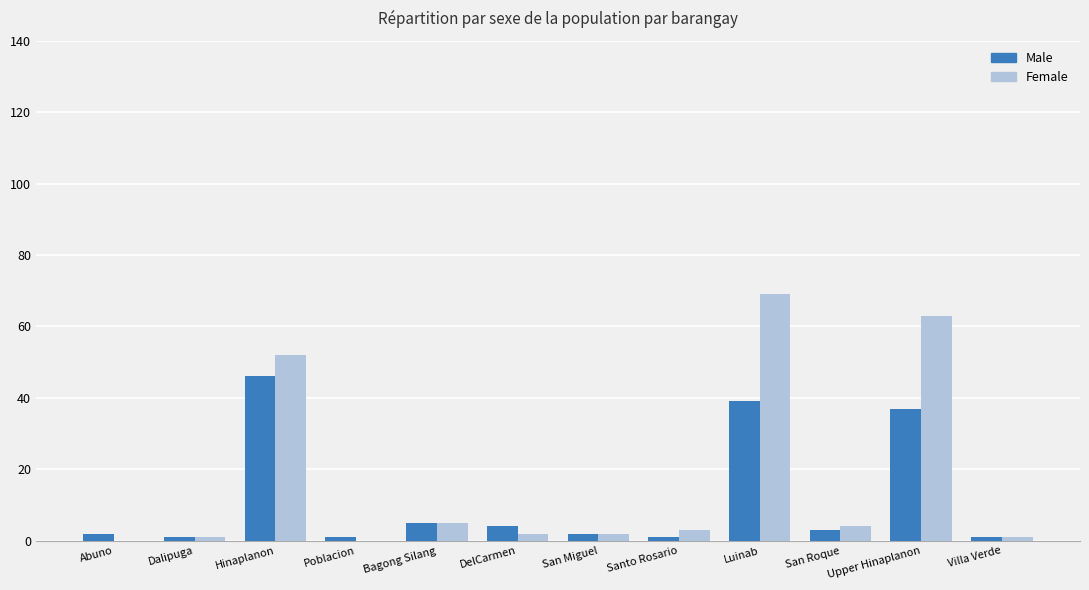

At which category is the sum across all series the highest?

Luinab